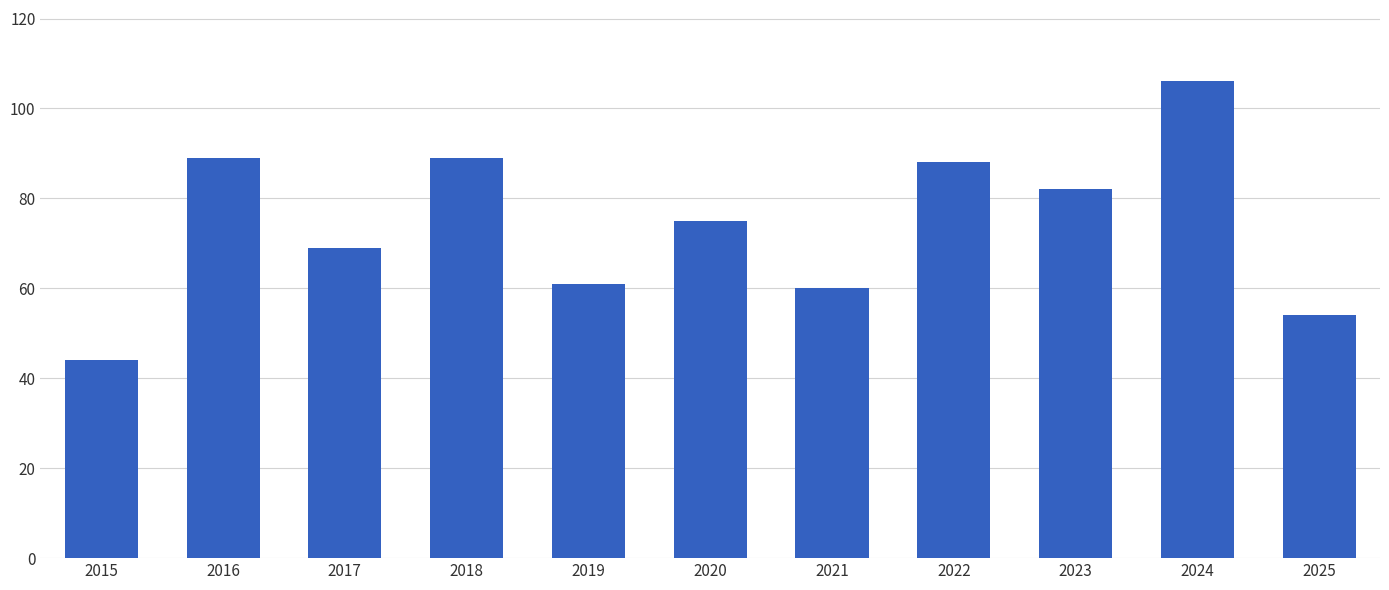

Which has a higher value, 2019 or 2017?

2017